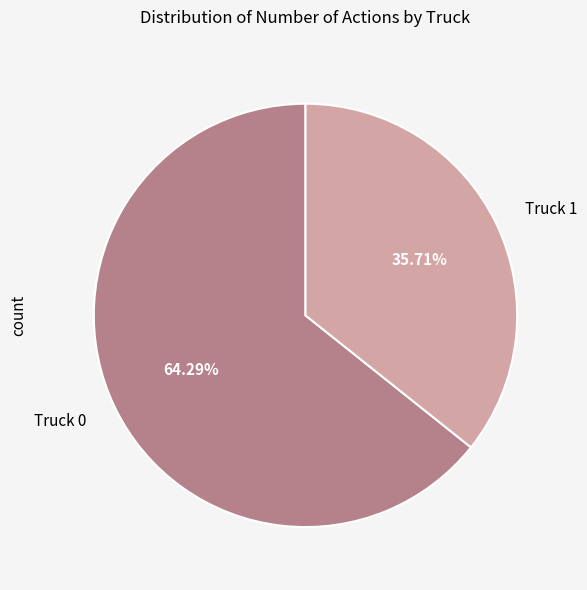

Approximately how many times larger is the value at Truck 1 compared to Truck 0?

0.6